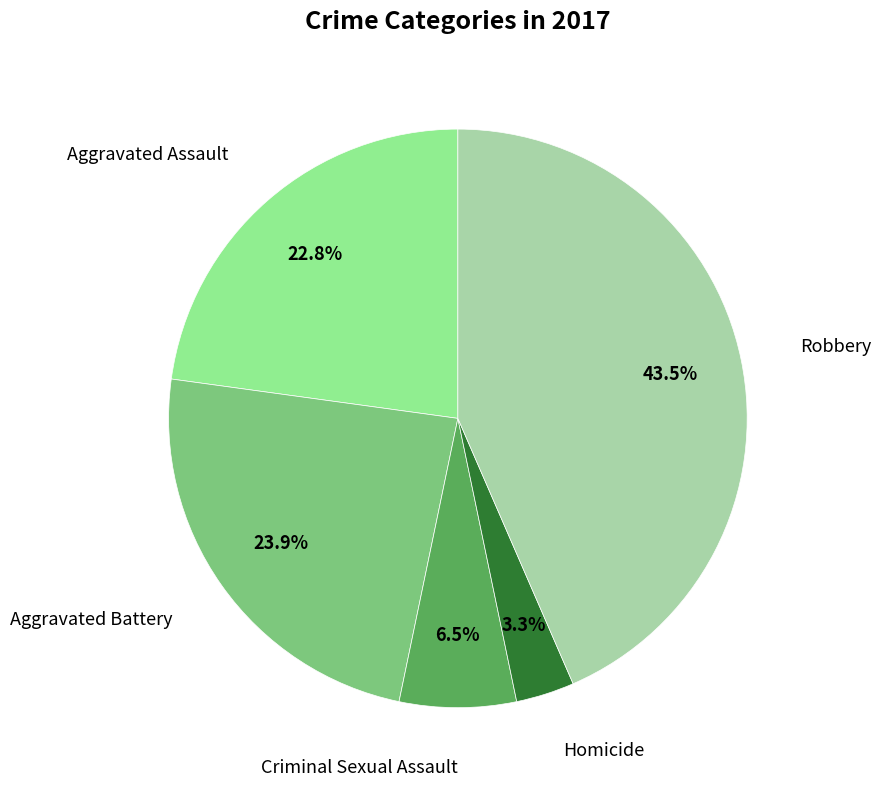

How many slices are in this pie chart?

5